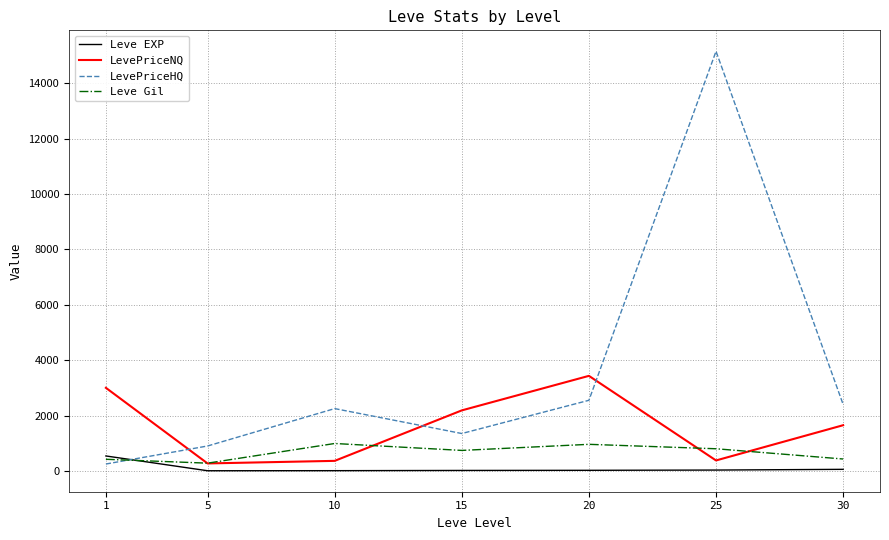

Which series has the largest range (max minus min)?

LevePriceHQ